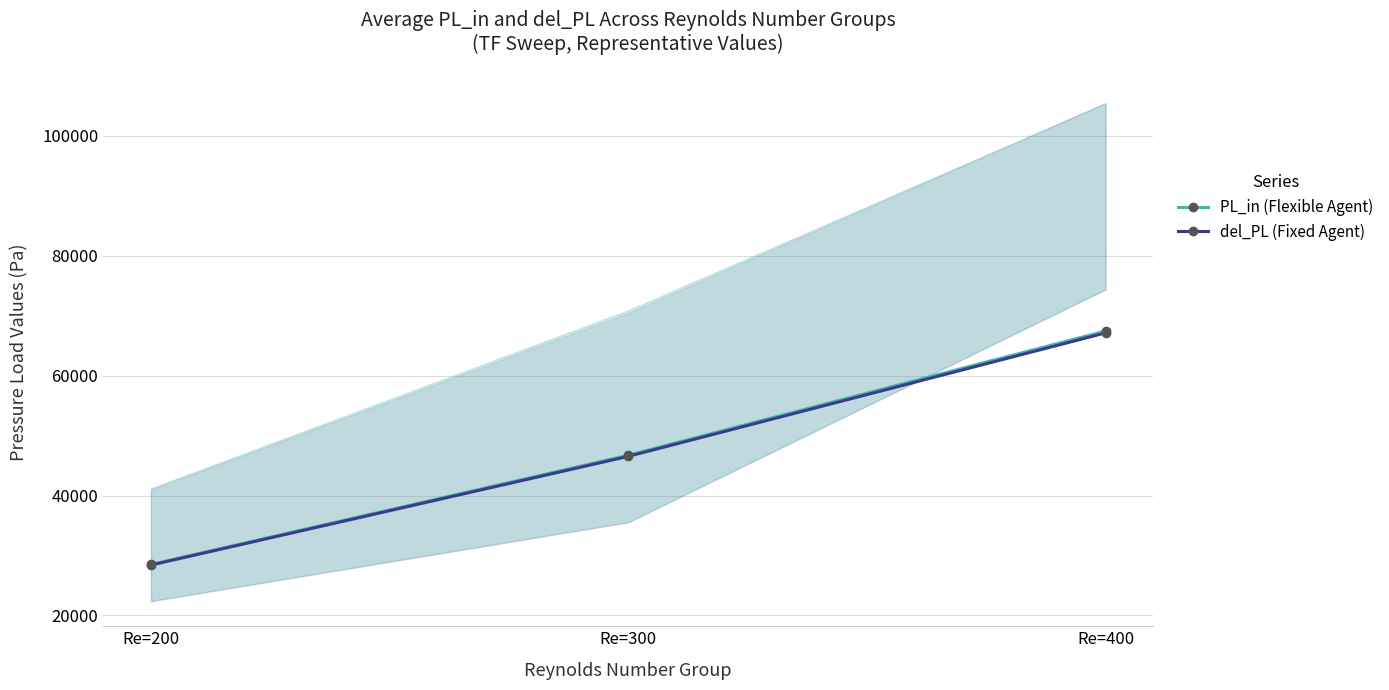

Rank the series by their average value, from highest to lowest.

PL_in (Flexible Agent), del_PL (Fixed Agent)